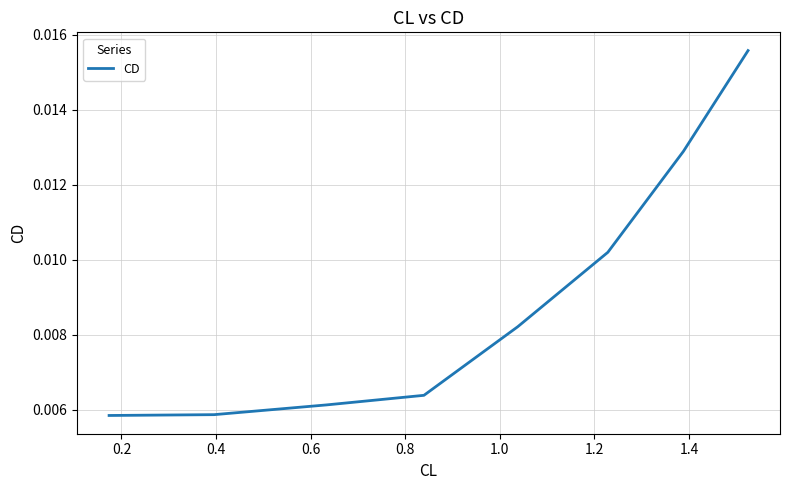

How many values are between 0 and 1?

8